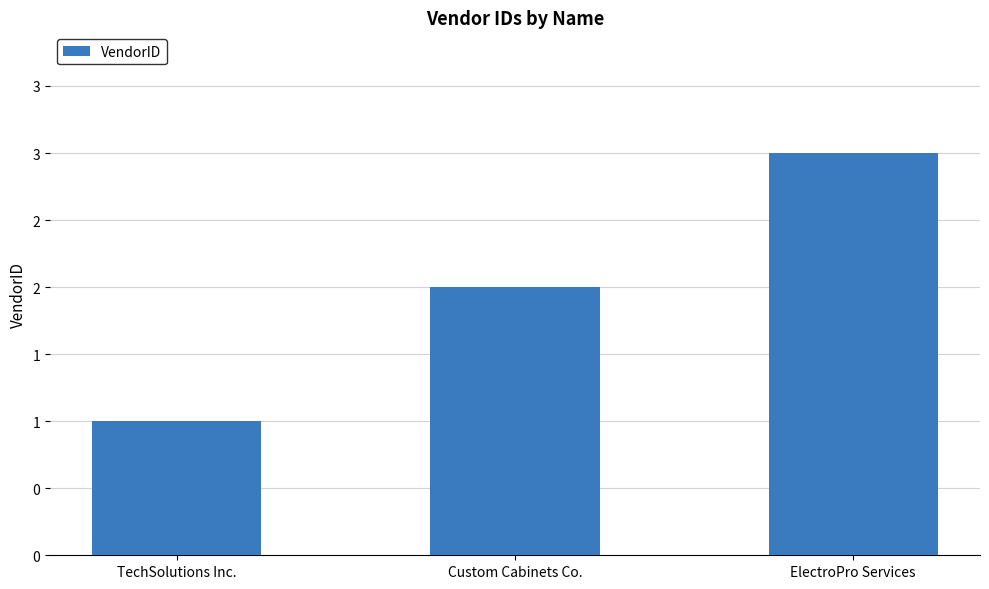

Where is the data nearest to the value 2?

Custom Cabinets Co.